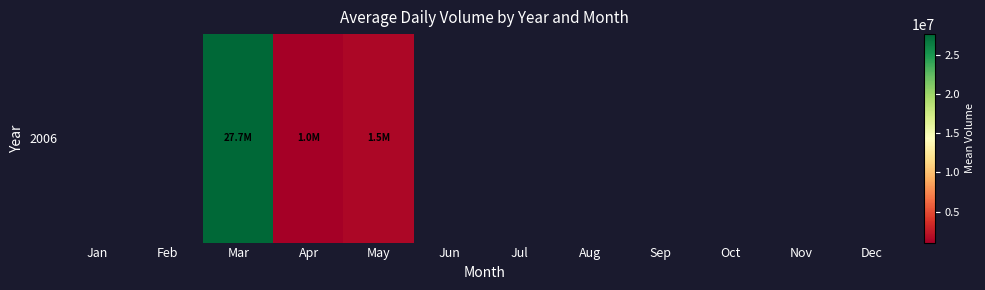

The value at Apr is 1039340.1. True or false?

True